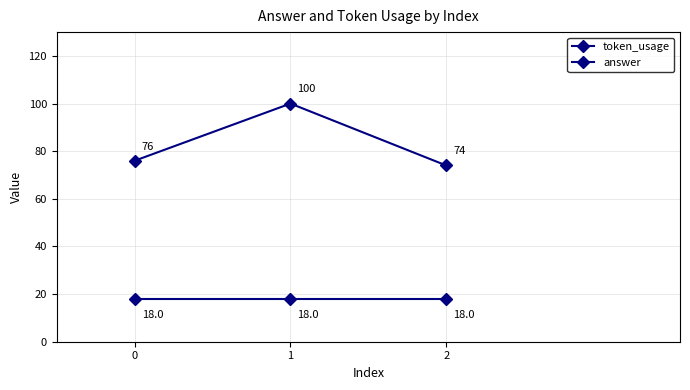

At 0, list the series in order from largest to smallest.

token_usage, answer